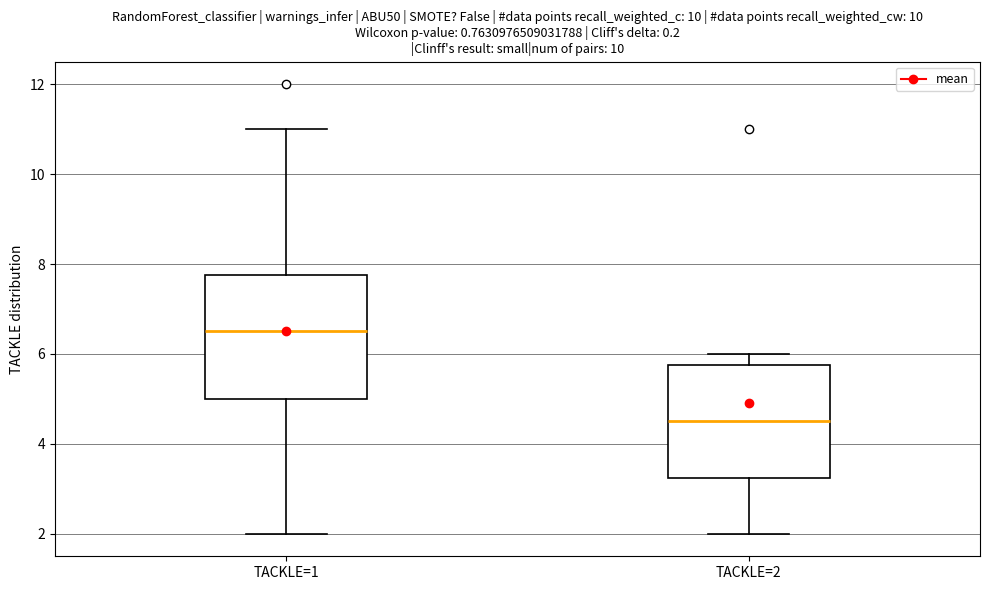

Which box is the tallest, from its lower edge to its upper edge?

TACKLE=1